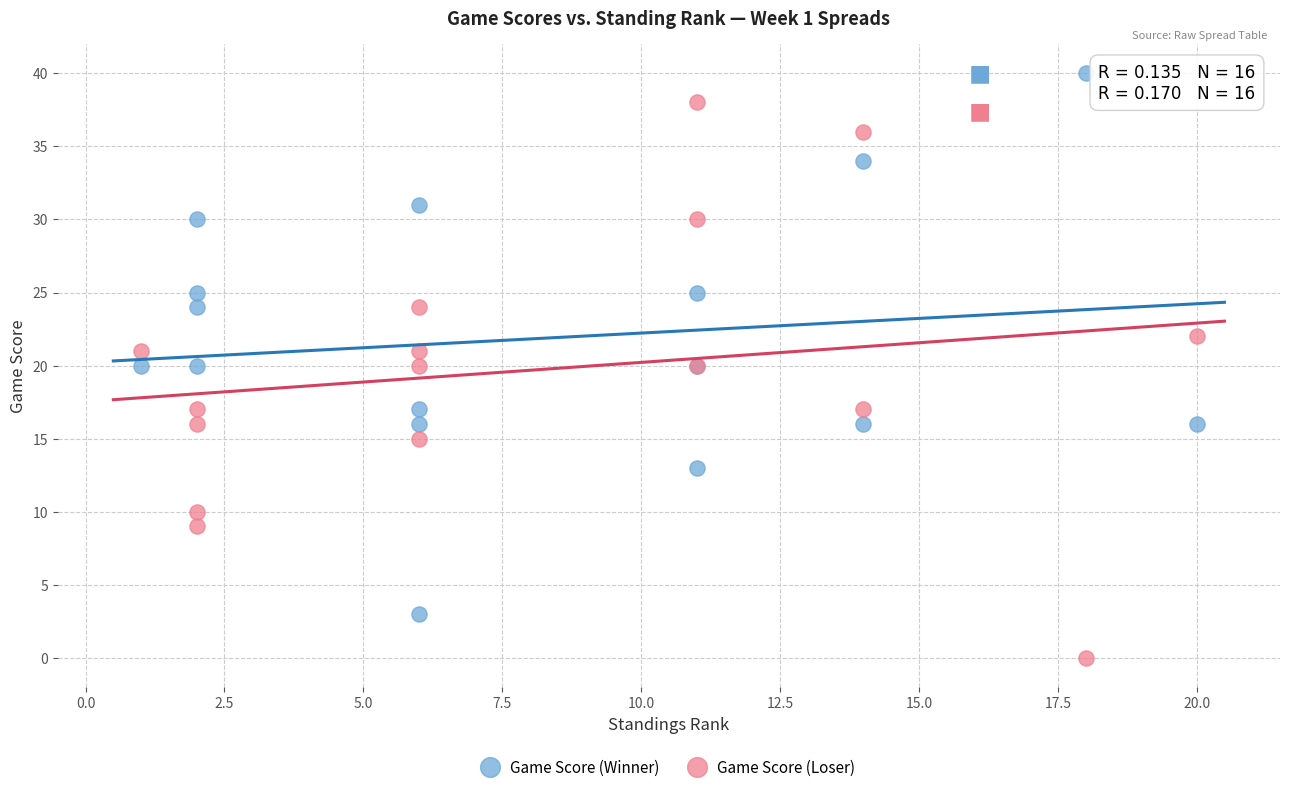

Which series reaches the maximum Y coordinate?

Game Score (Winner)